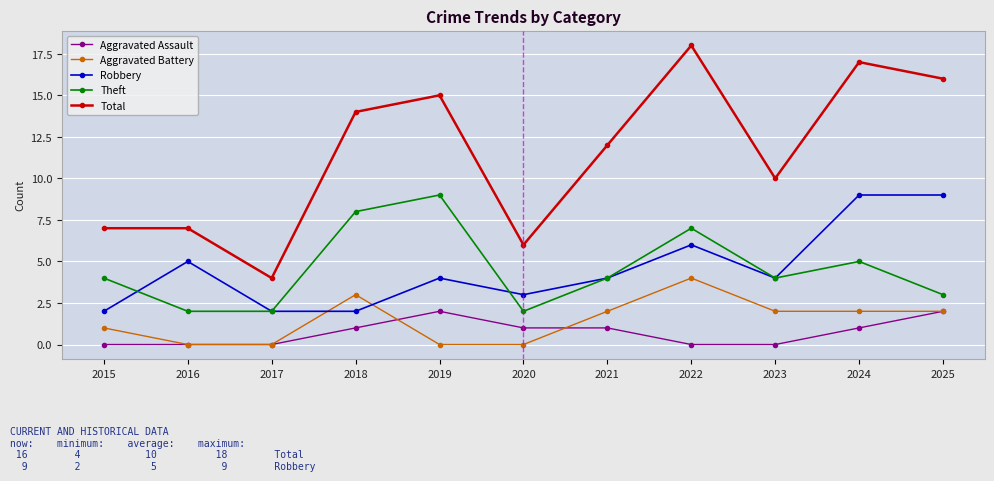

What is the value of the Theft point at the 11th from the left?

3